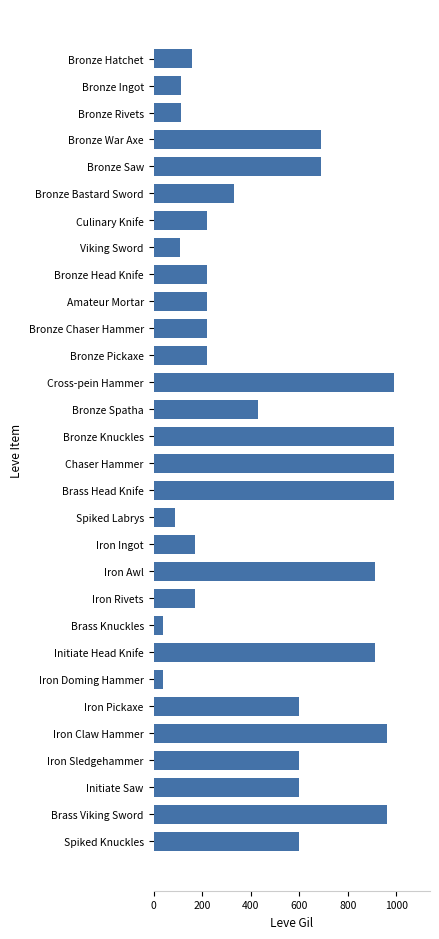

Does the chart contain stacked bars?

No